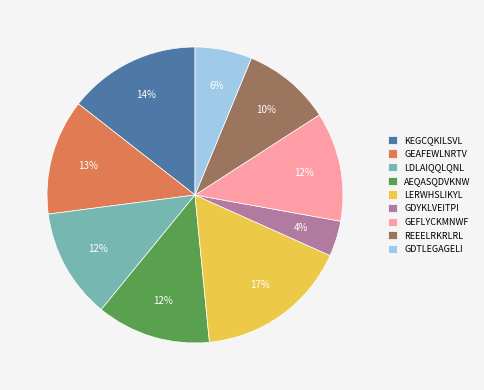

How many segments does this pie chart have?

9